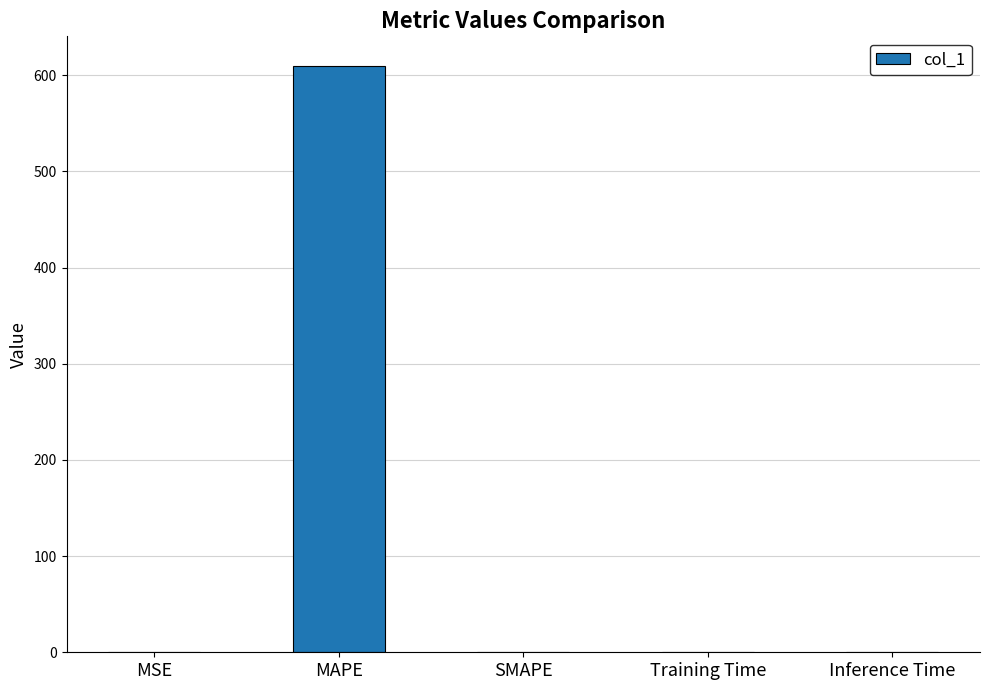

Is it true that the value at Training Time is 0.0?

True